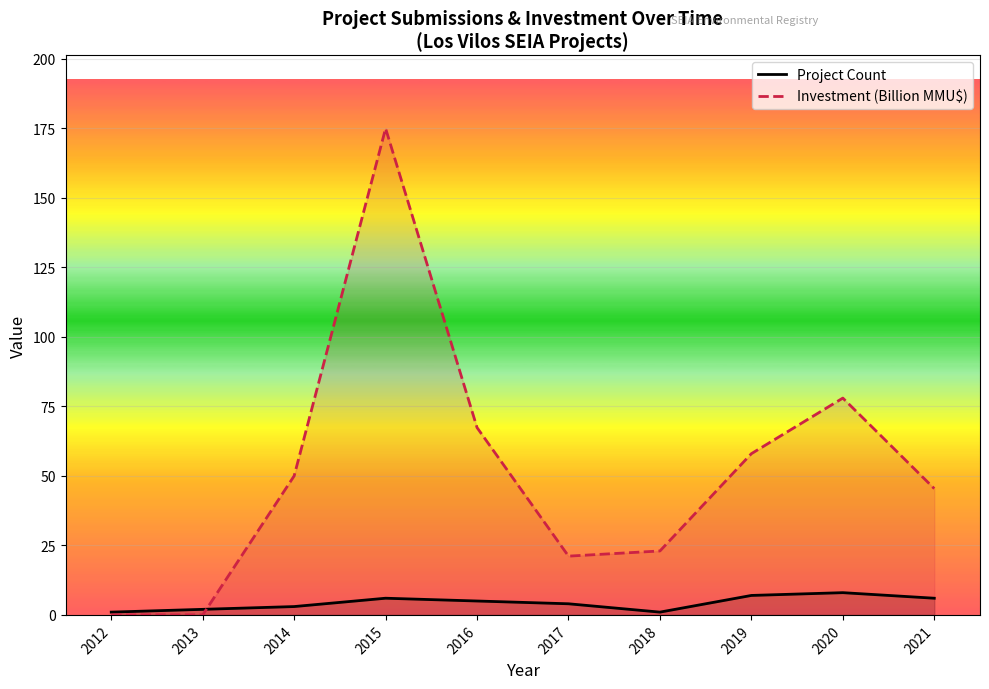

True or false: Project Count and Investment (Billion MMU$) intersect in this chart.

True